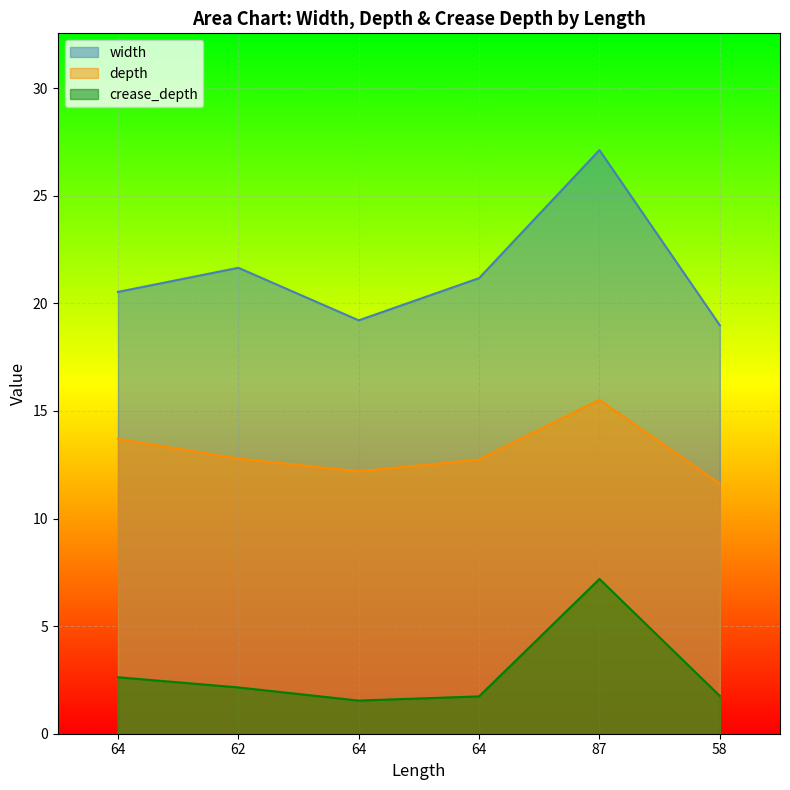

At which label does depth first exceed 12?

64